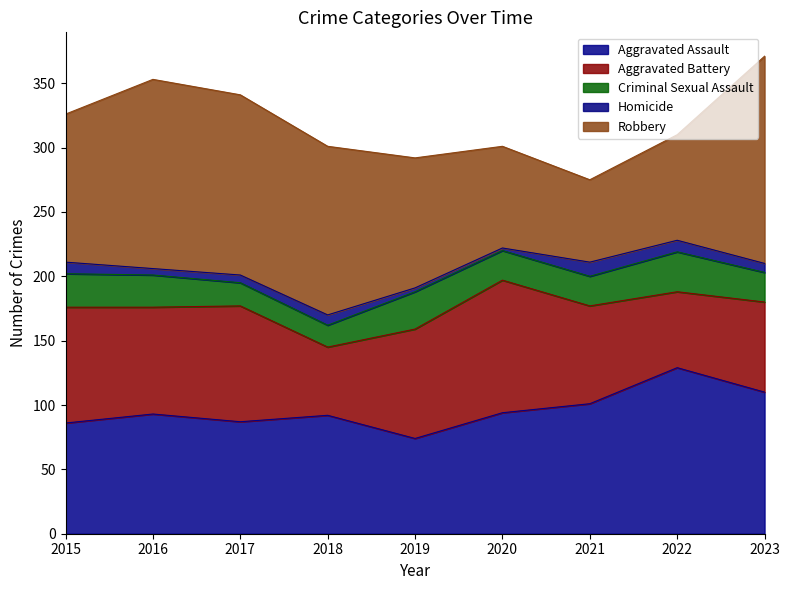

What are all the series names shown in the legend?

Aggravated Assault, Aggravated Battery, Criminal Sexual Assault, Homicide, Robbery